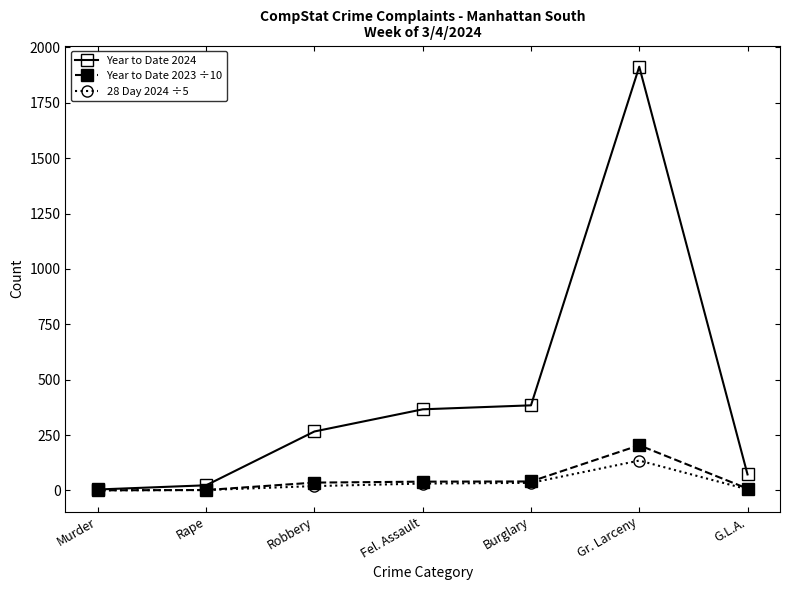

Which category has the highest value in the Year to Date 2024 series?

Gr. Larceny